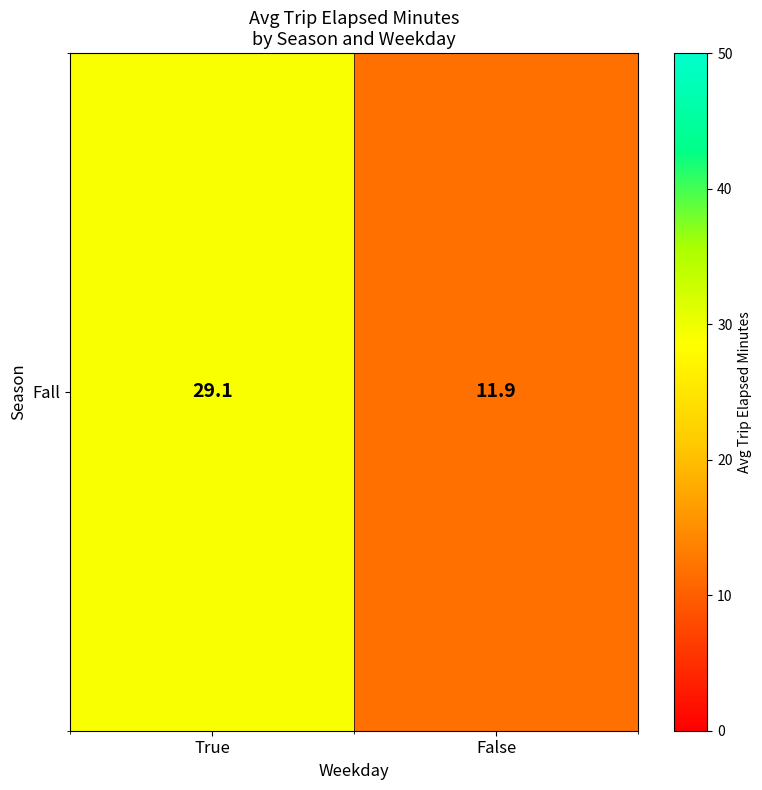

Count the number of data series in this chart.

1